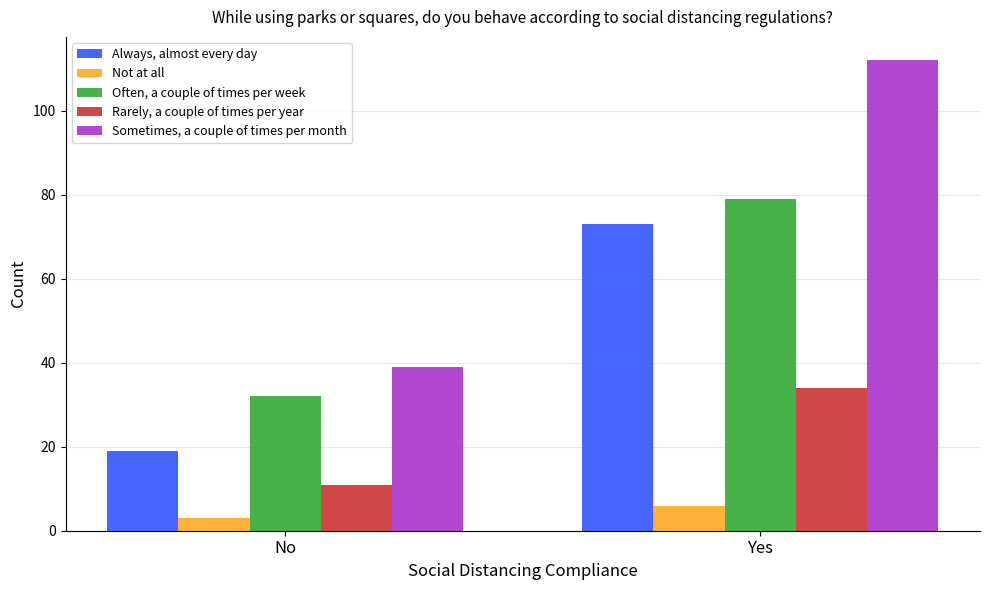

Reading right to left, transcribe all the data shown in this chart.

Always, almost every day: Yes=73	No=19
Not at all: Yes=6	No=3
Often, a couple of times per week: Yes=79	No=32
Rarely, a couple of times per year: Yes=34	No=11
Sometimes, a couple of times per month: Yes=112	No=39